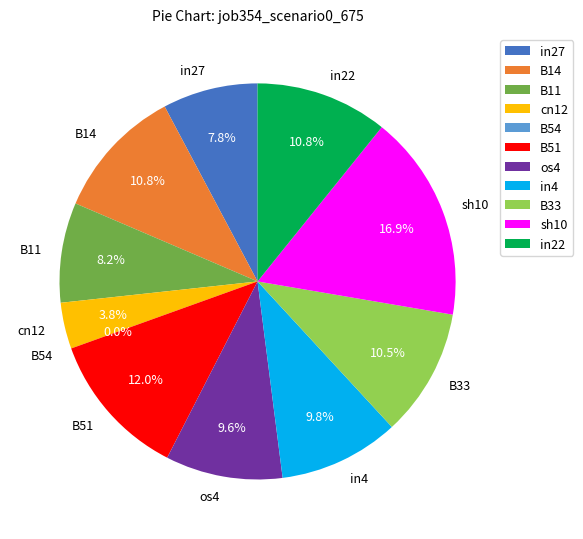

Which has a higher value, B11 or B14?

B14